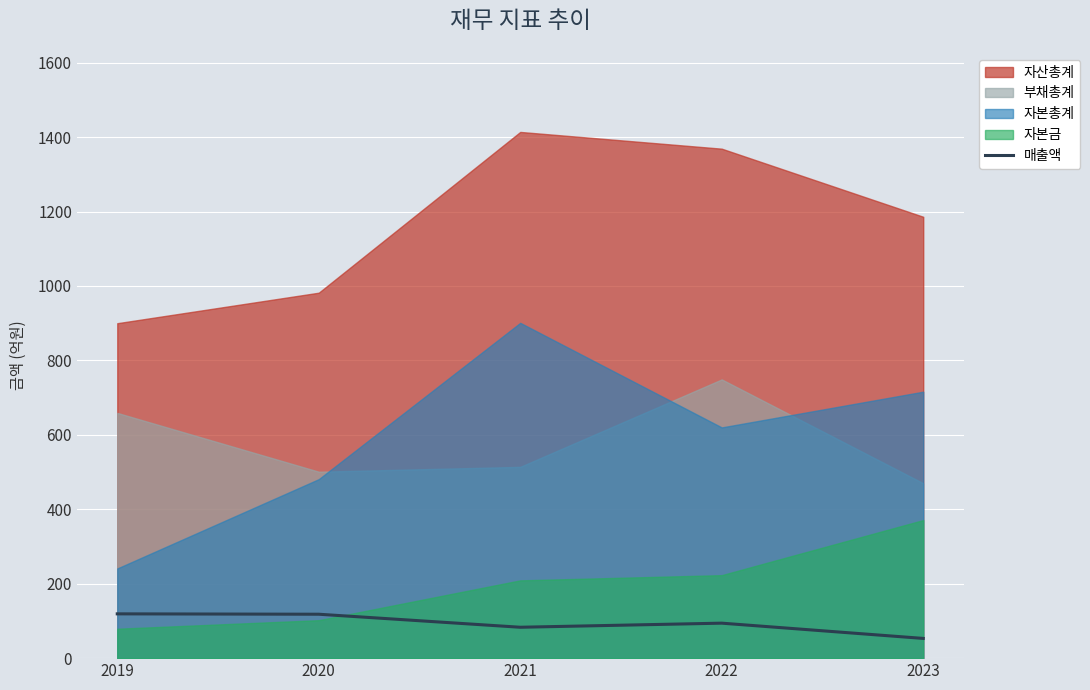

What is the value of the 5th point from the left?

53